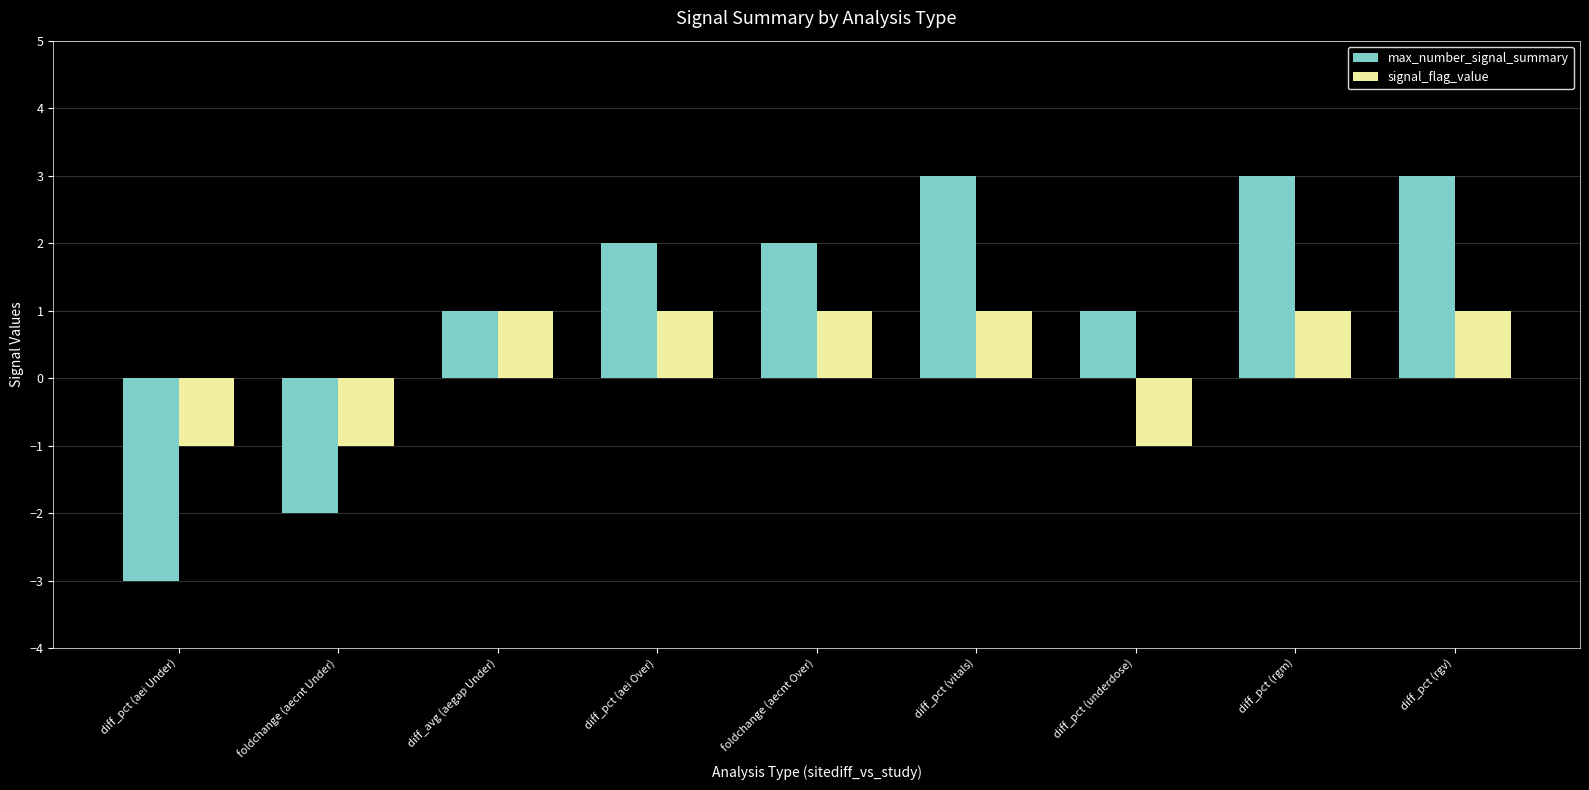

What is the maximum value shown in the chart?

3